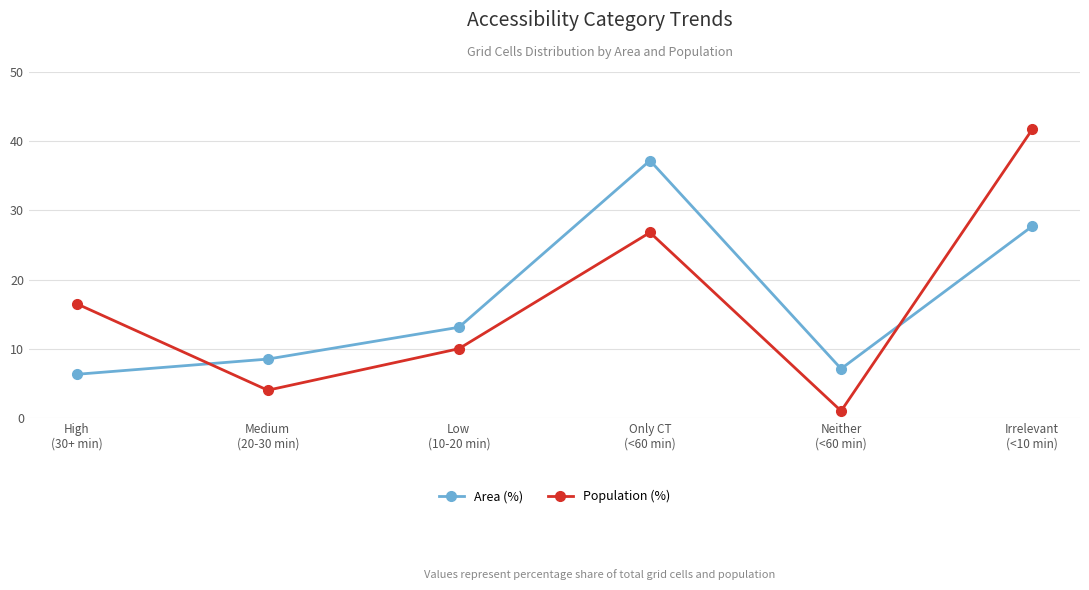

How many values in the Population (%) series are below 16?

3